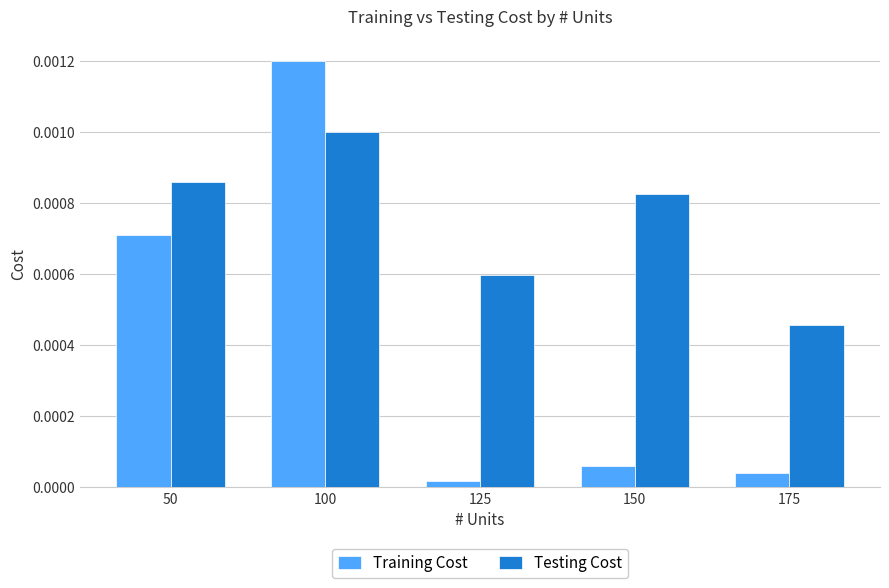

Is the value of Training Cost at 175 greater than the value of Testing Cost at 150?

No